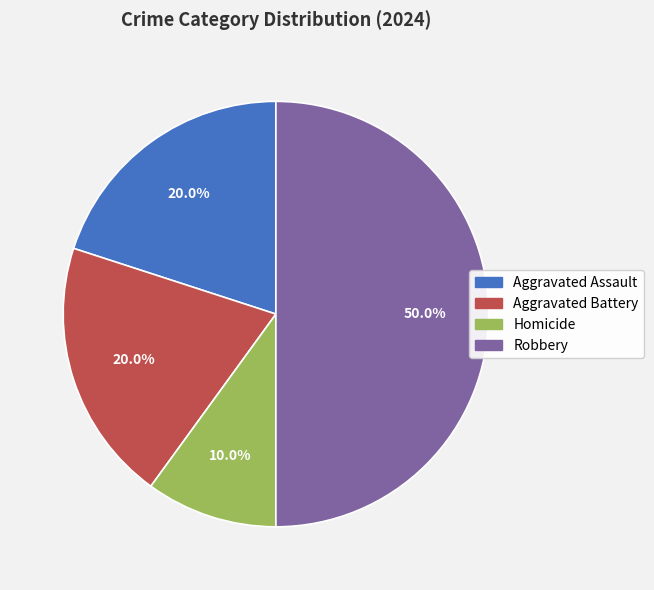

Count the number of slices in the pie.

4